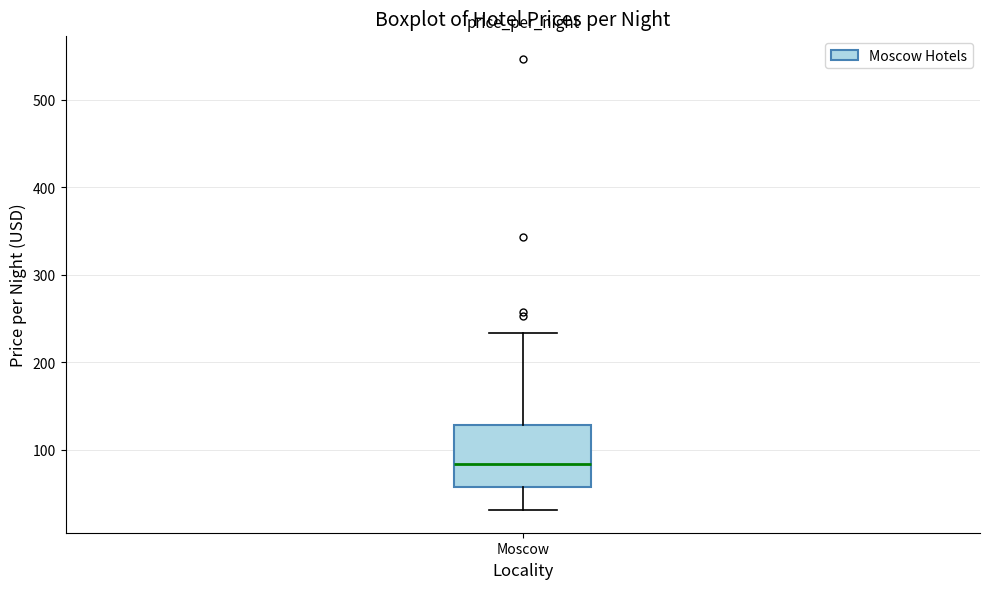

Where does the upper whisker of the box for Moscow end on the y-axis? The values are not printed on the chart, so give them approximately, as read against the axis.

230